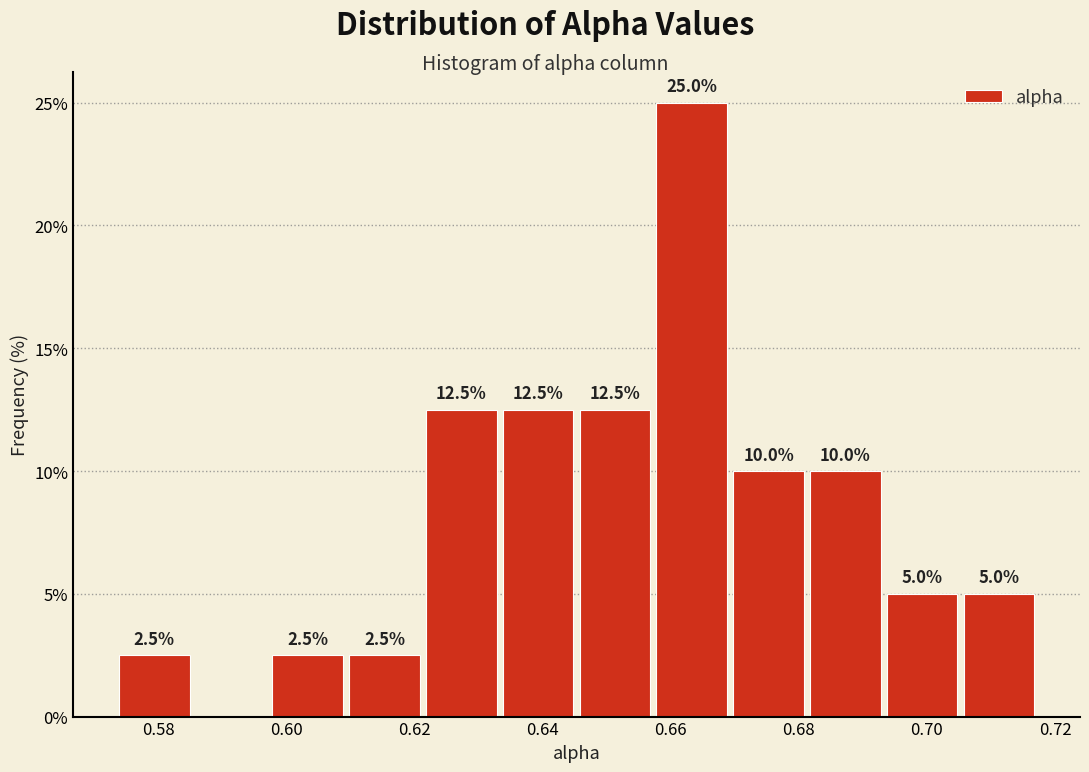

Which range on the x-axis has the tallest bar?

0.658 to 0.670